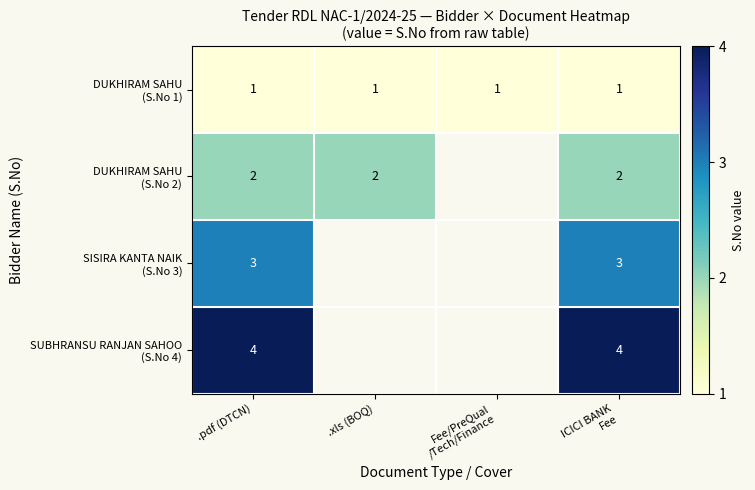

How many data points does each series have?

4